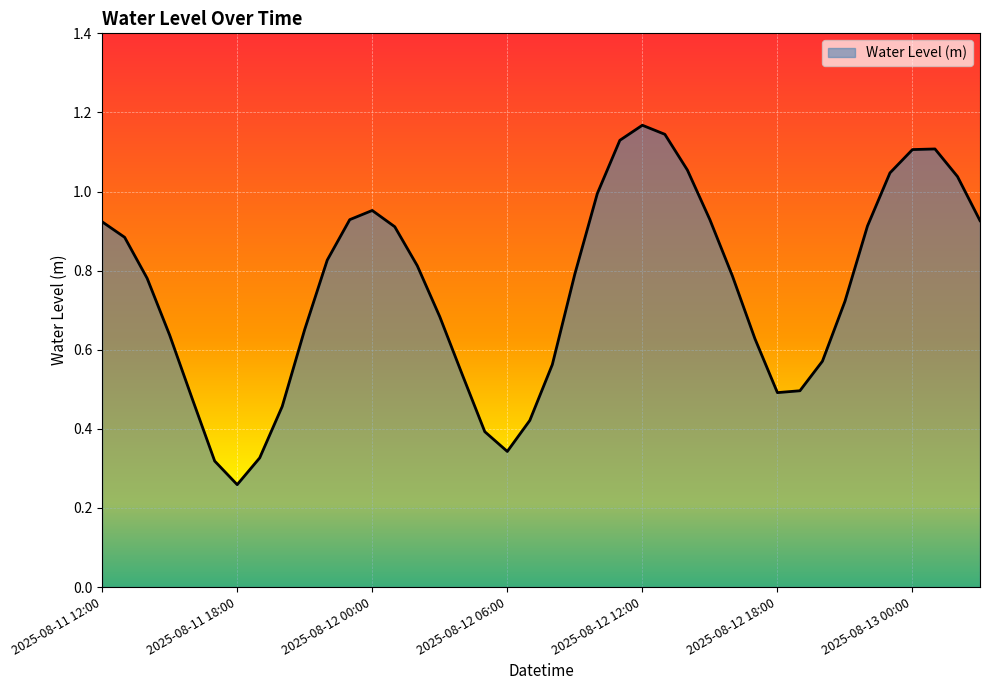

Does the chart have visible grid lines?

Yes